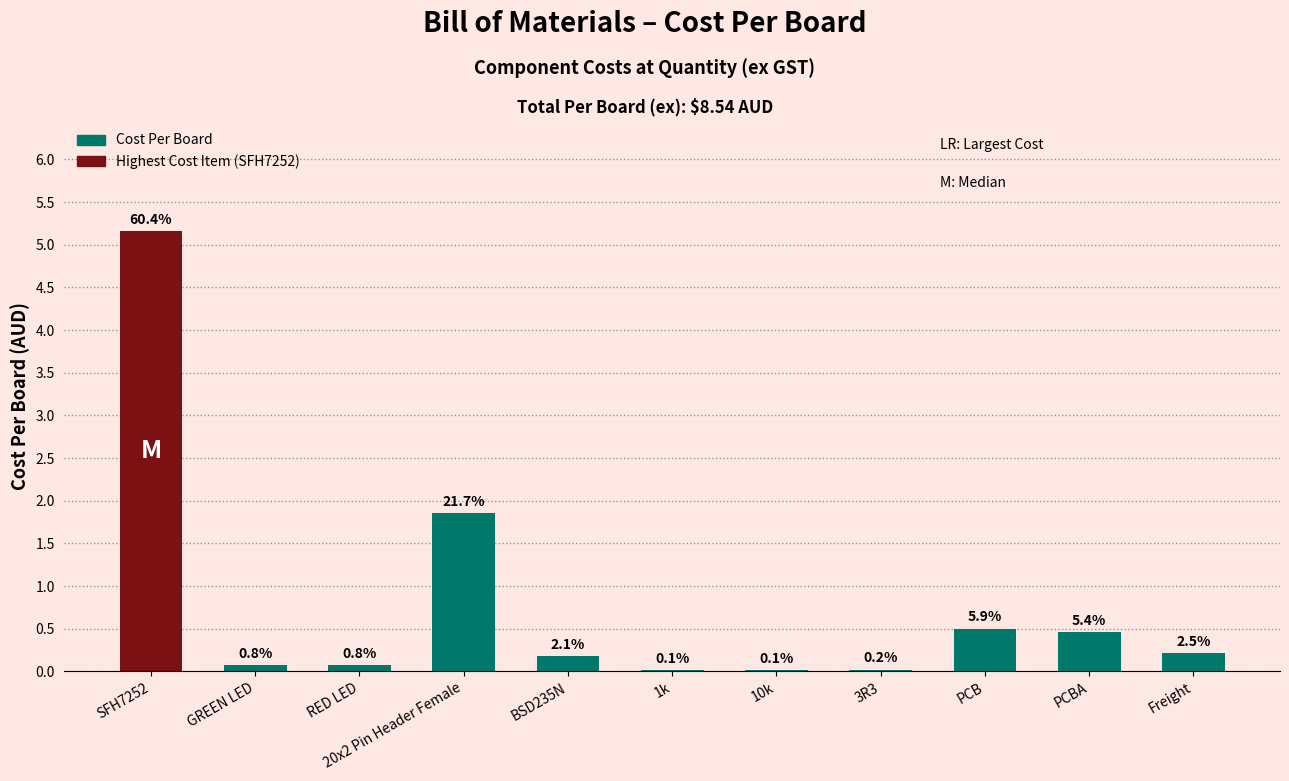

What is the label of the 7th bar from the left?

10k